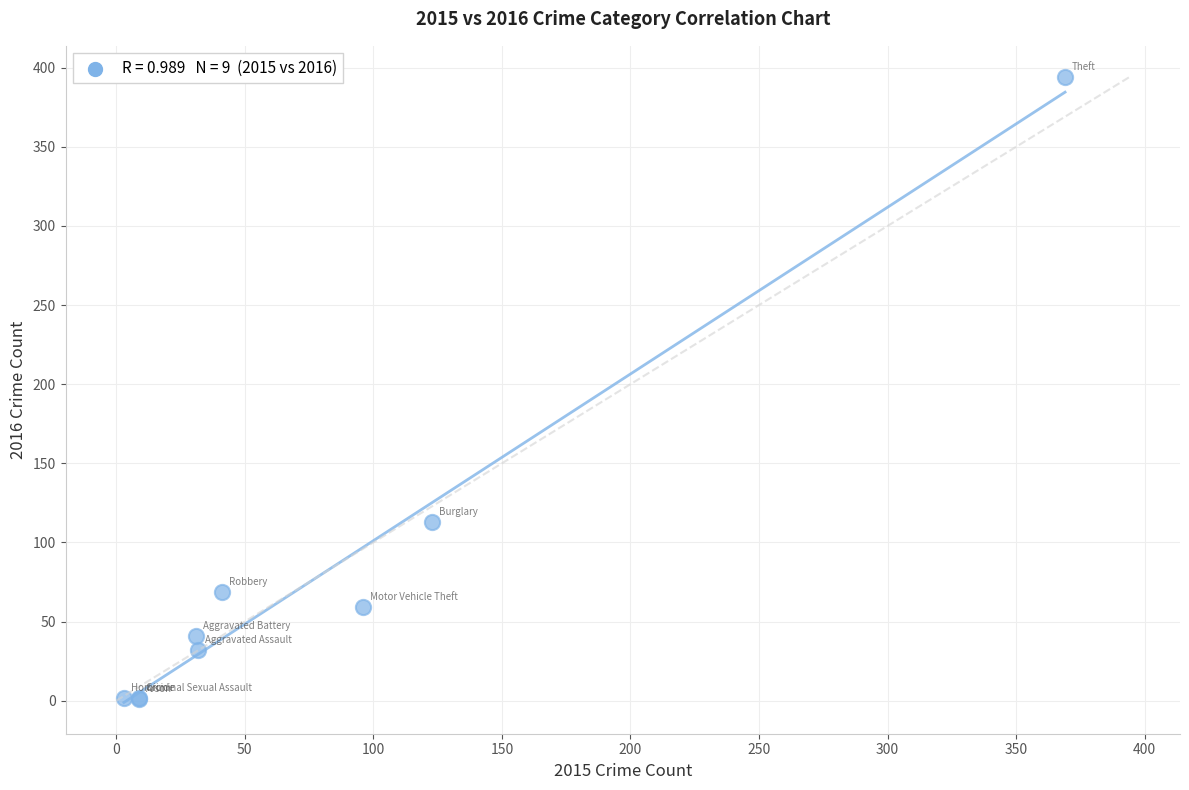

What Y value in the scatter plot is closest to 197?

113